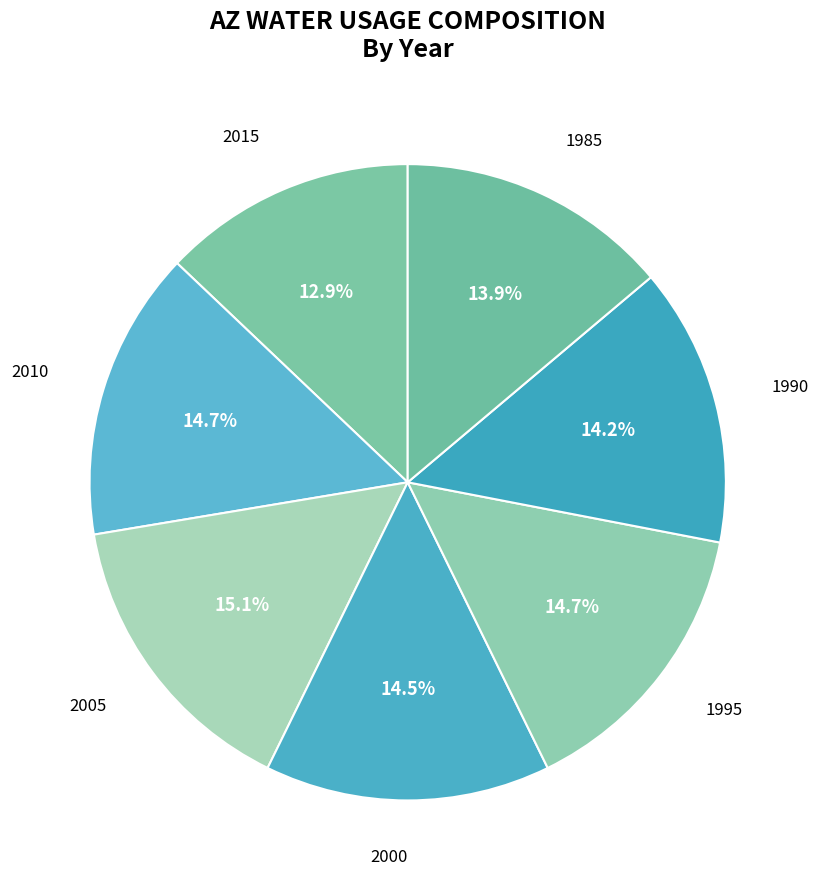

To the nearest percent, what is the combined percentage of 1990 and 1985?

28%